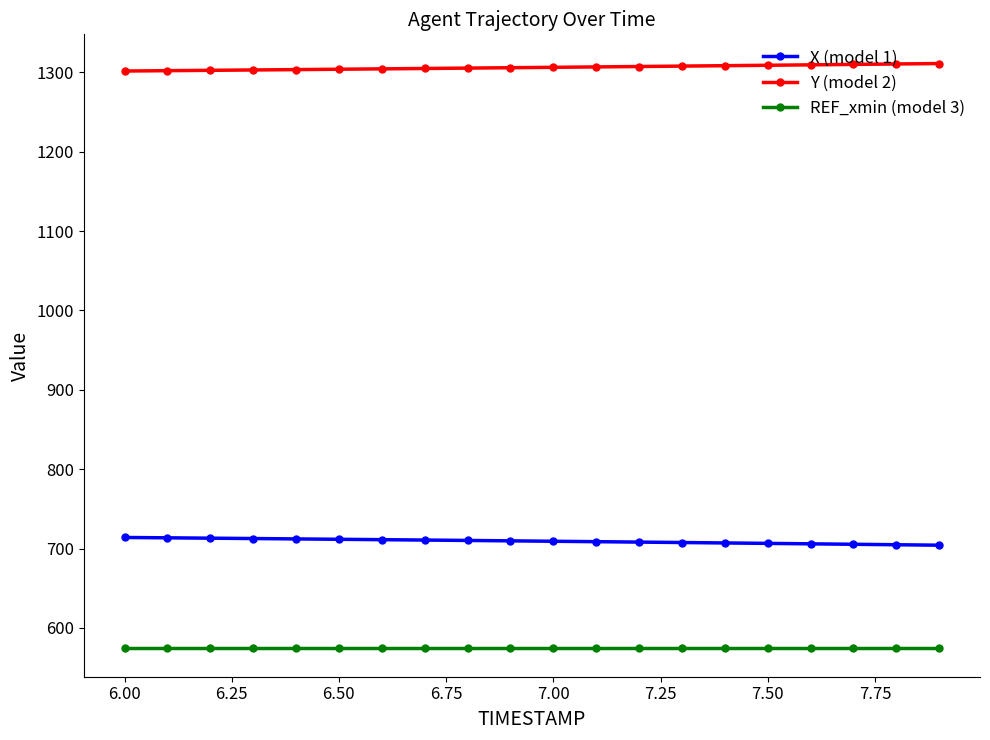

What is the greatest value displayed?

1311.2